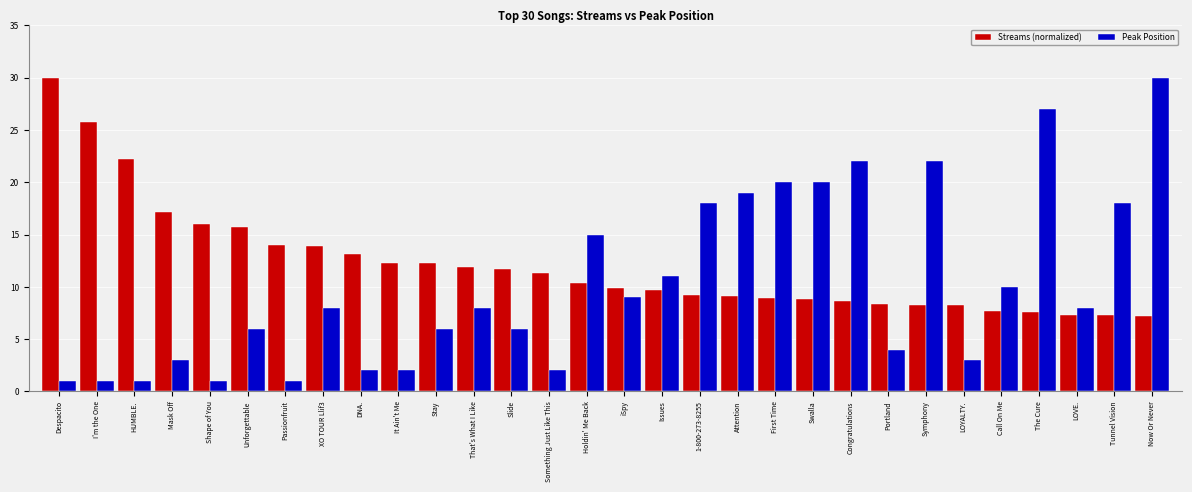

What is the approximate value of Peak Position at Call On Me?

10.0